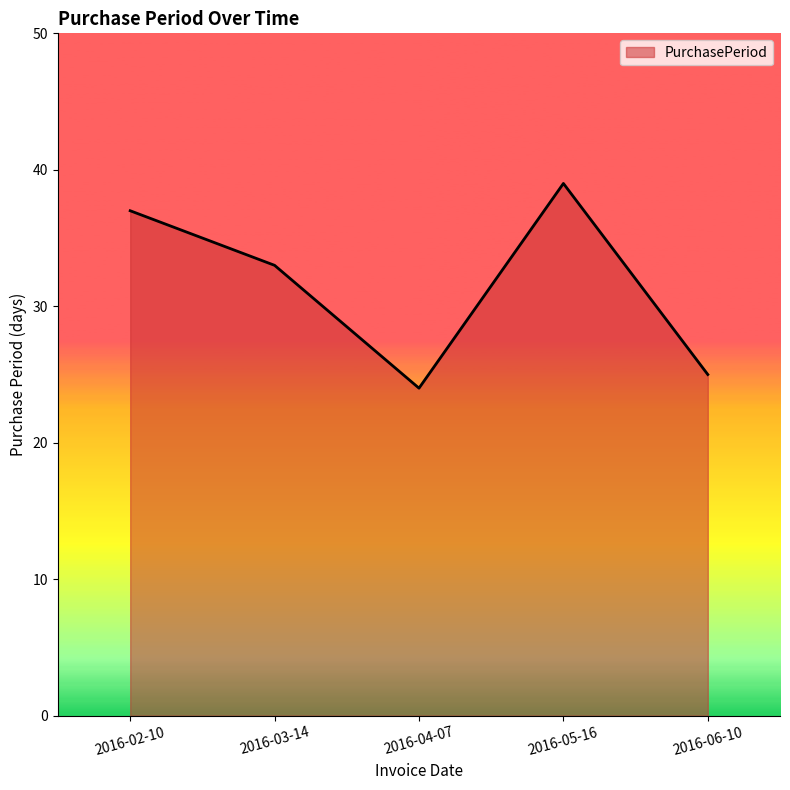

What position from the right is 2016-03-14?

4